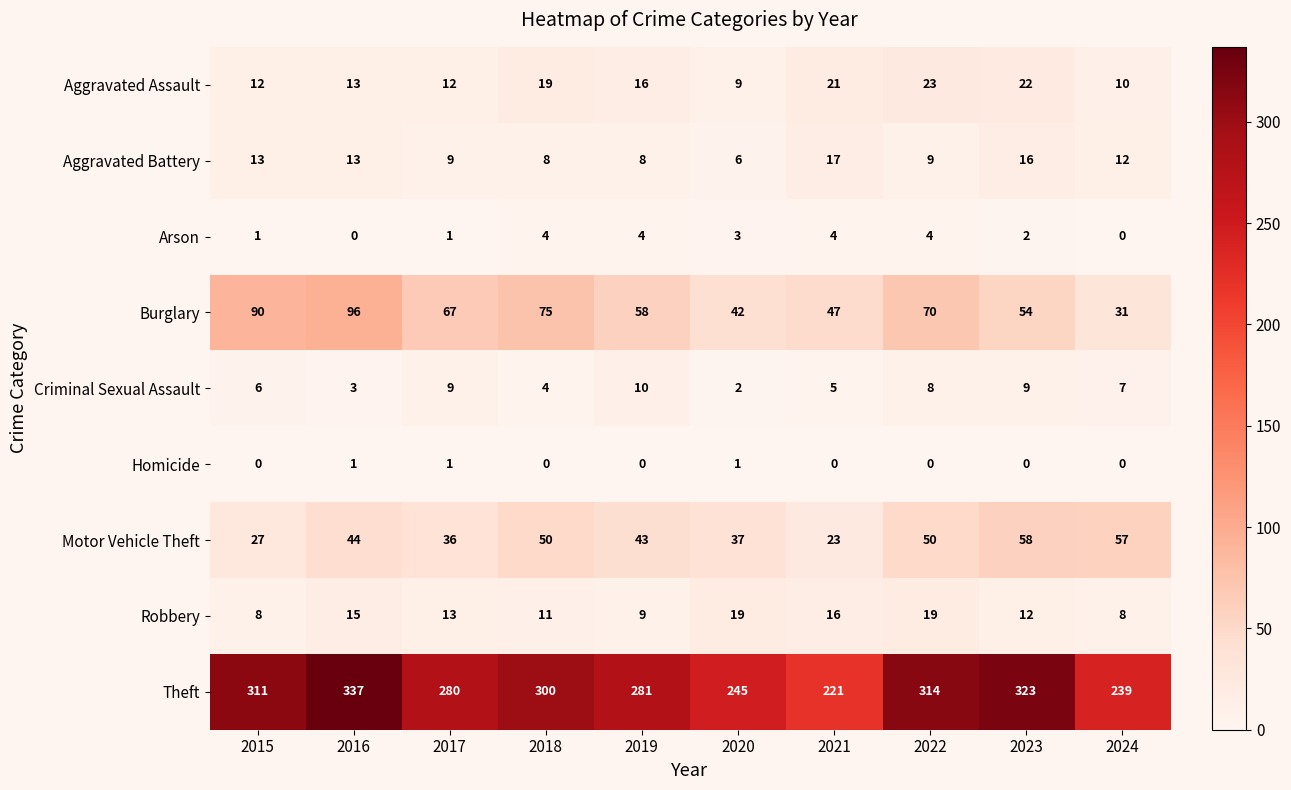

The Burglary series shows 126 at 2016. True or false?

False